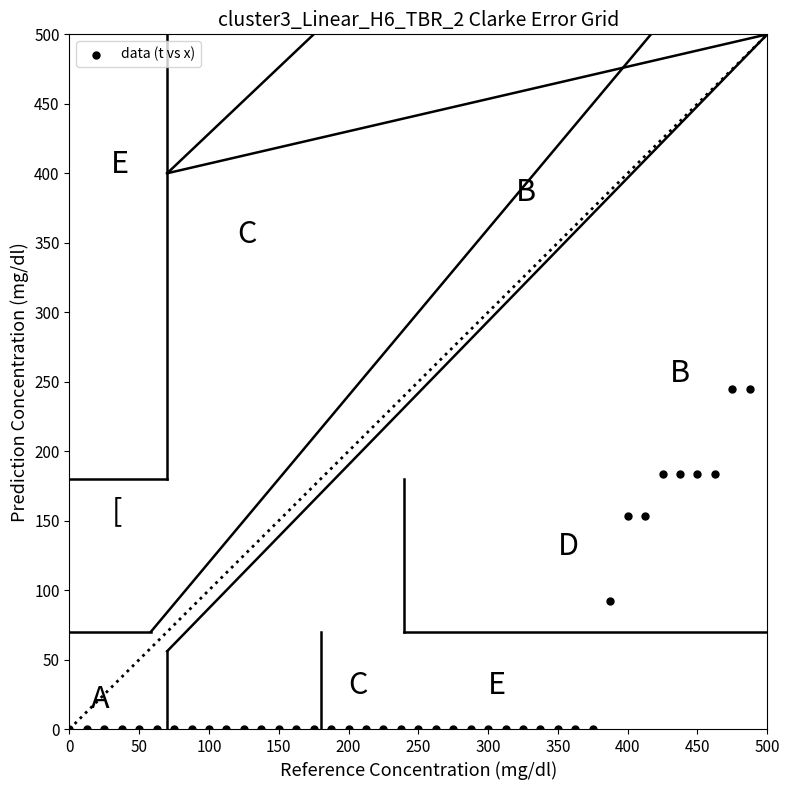

What is the range of Y values (max minus min)?

245.0